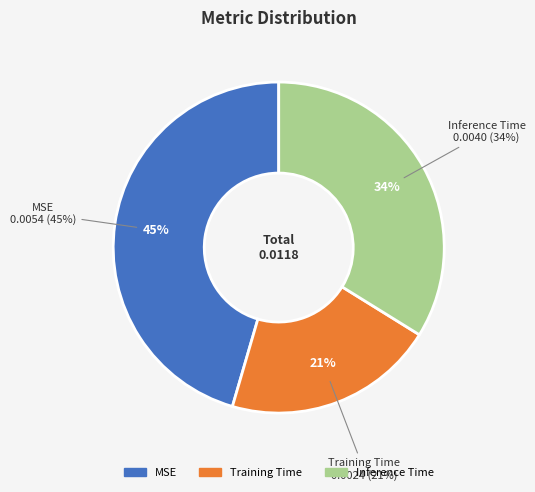

Is it true that Training Time is 21% of the pie?

True